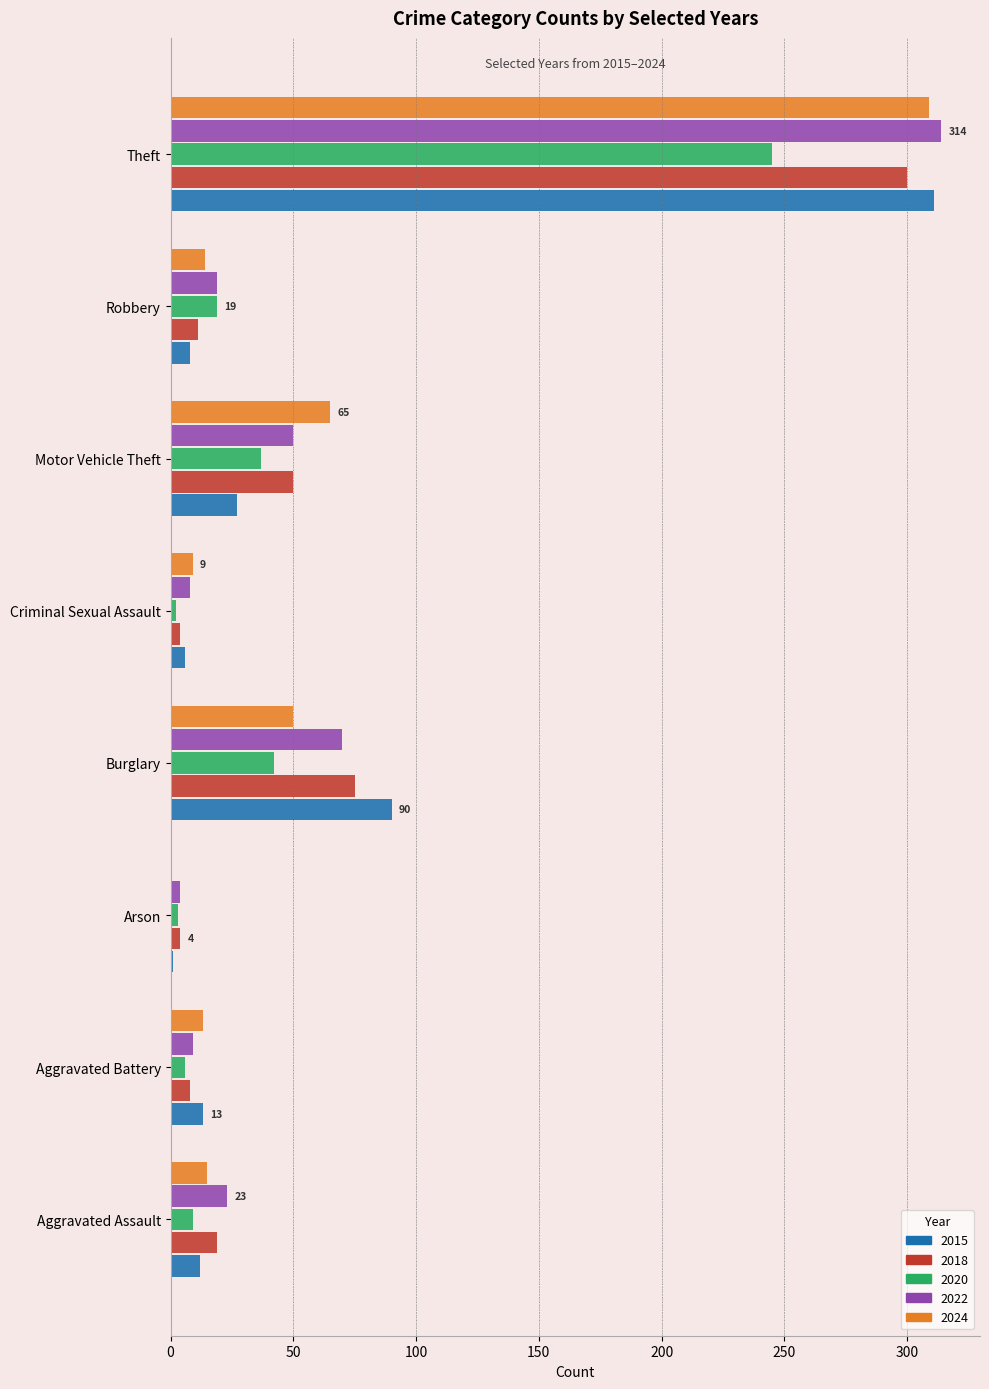

Between Aggravated Assault and Burglary, which series saw the biggest shift?

2015